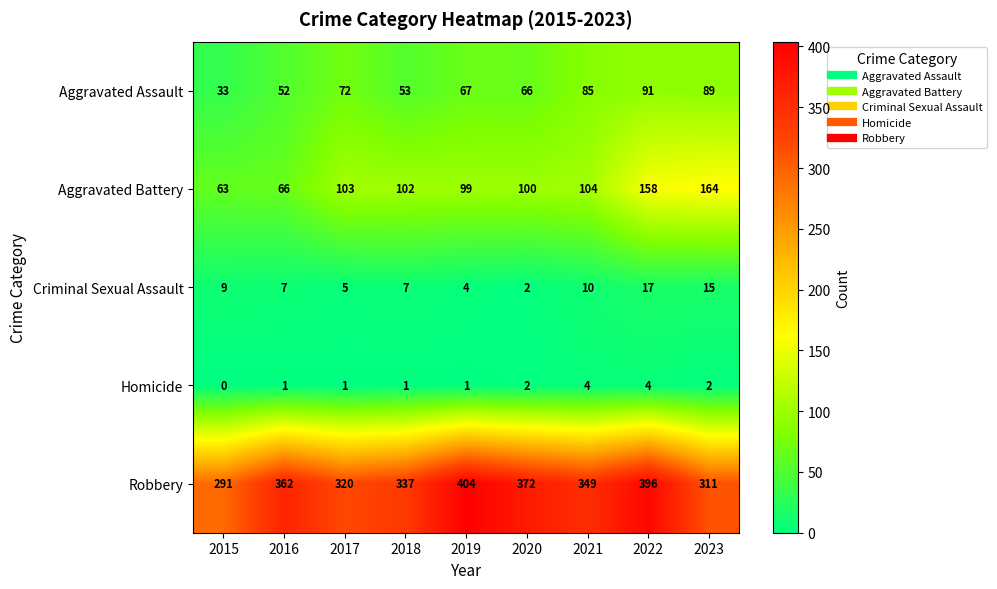

What is the difference between the second highest and minimum values in the Homicide series?

4